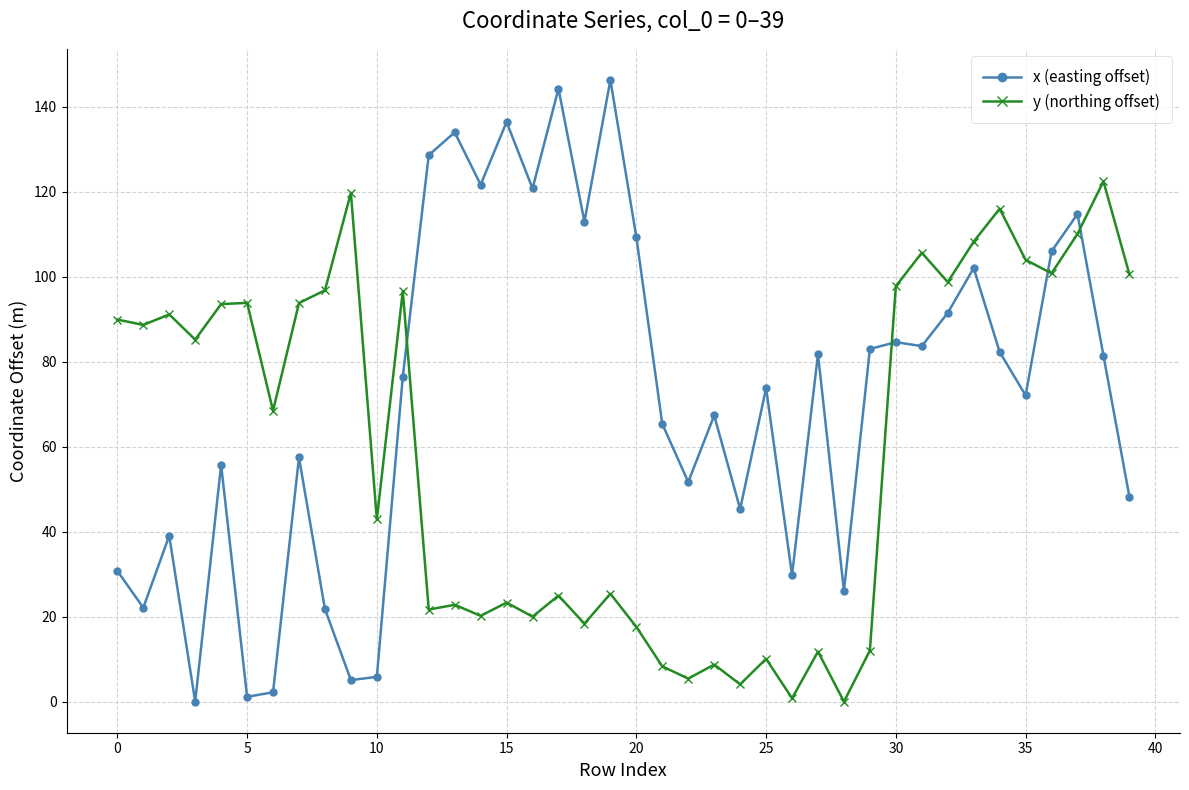

In x (easting offset), how many points are lower than both neighbors (excluding endpoints)?

13